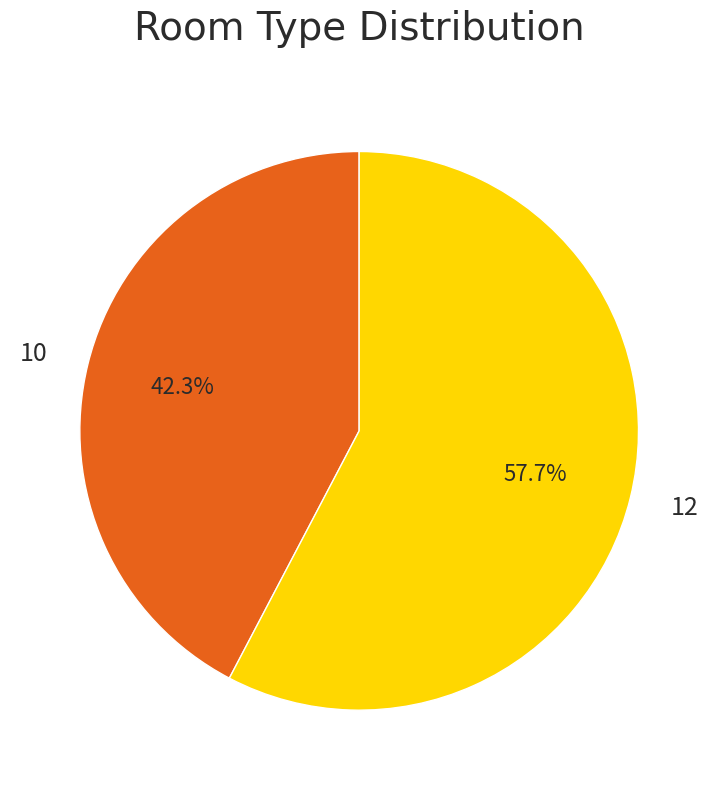

Is the sum of 10 and 12 greater than half?

Yes